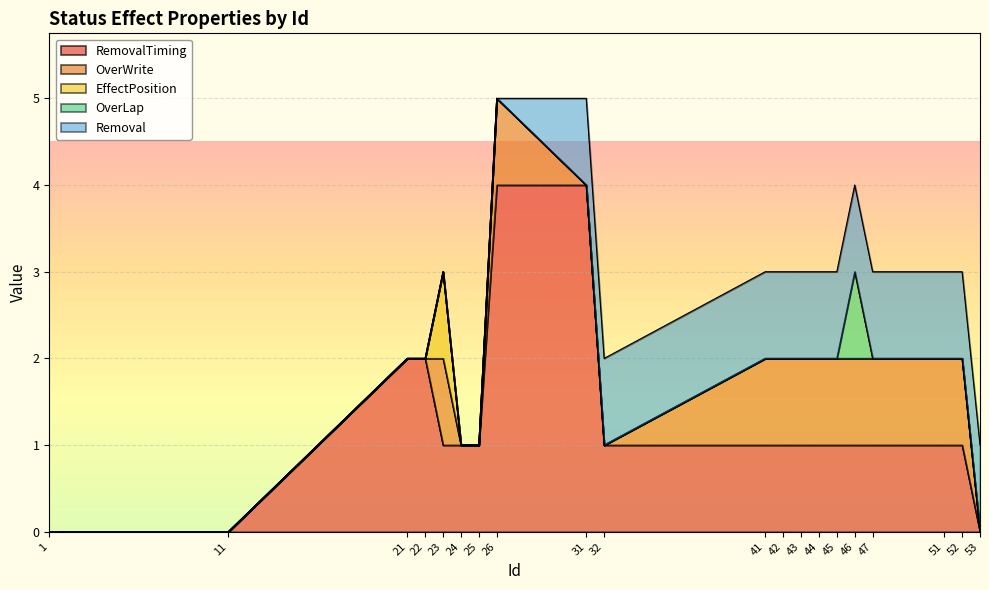

True or false: OverLap and EffectPosition intersect in this chart.

False